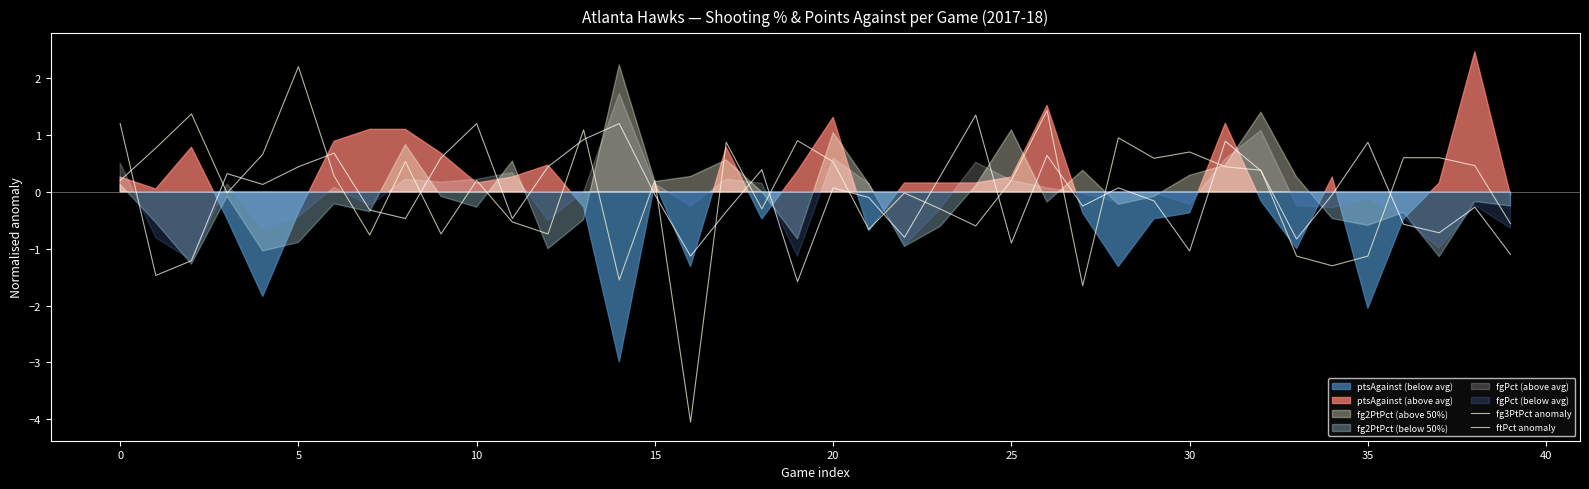

Between 22 and 24, which series saw the biggest shift?

fg3PtPct anomaly